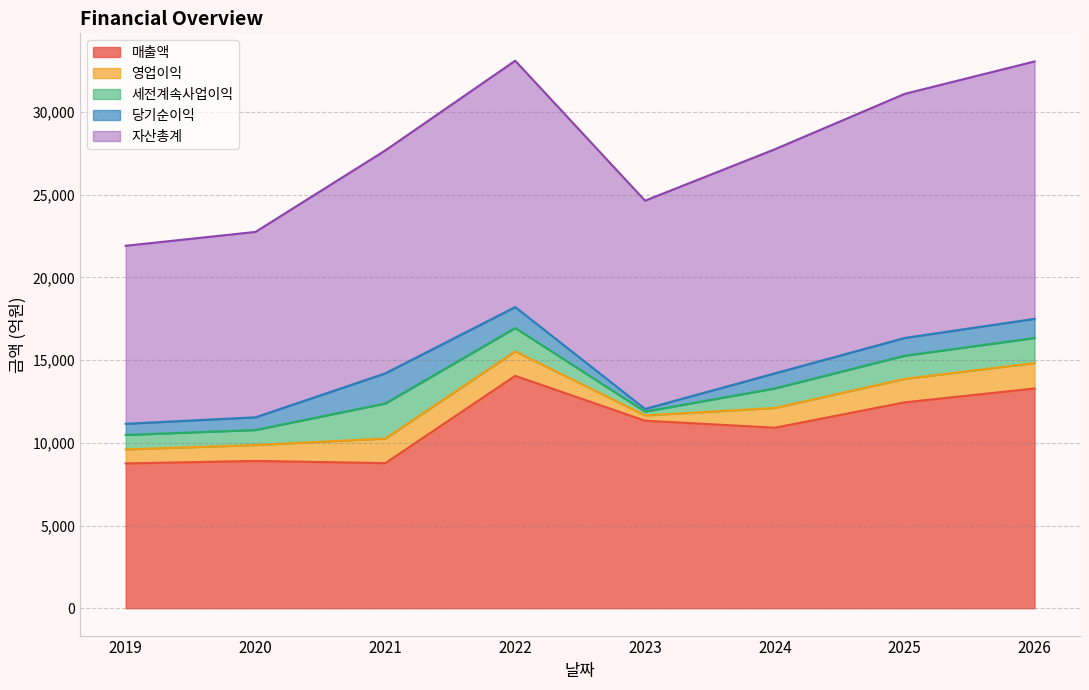

True or false: 자산총계 and 세전계속사업이익 cross at least once.

False